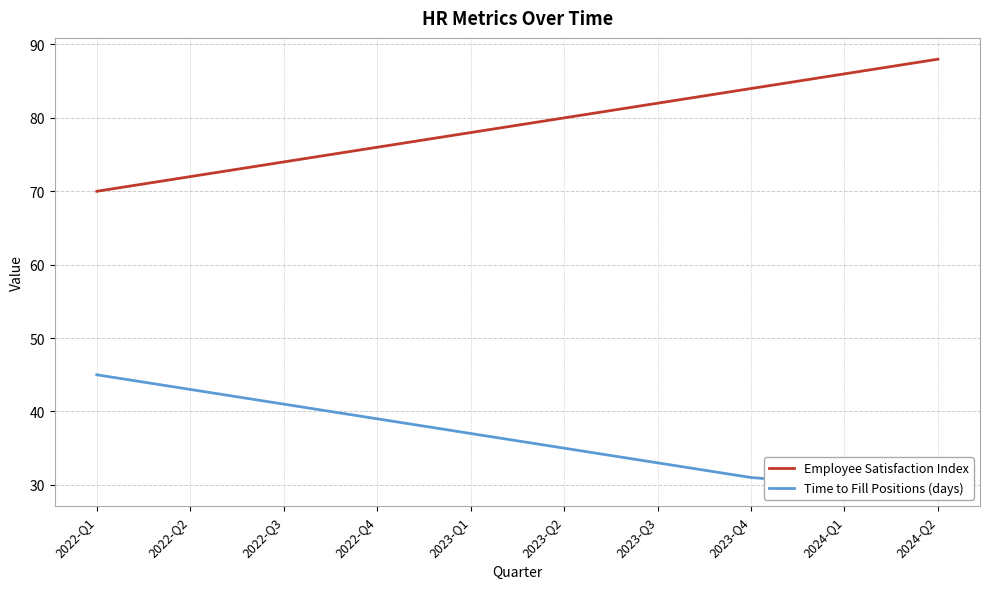

True or false: Time to Fill Positions (days) has more than 1 interior local peaks.

False